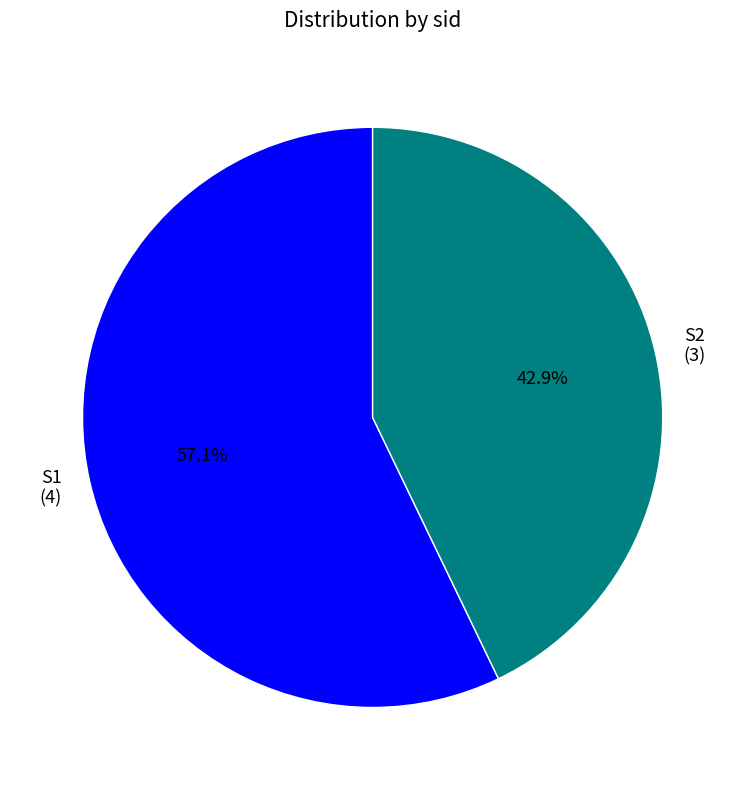

Which category accounts for the majority?

S1